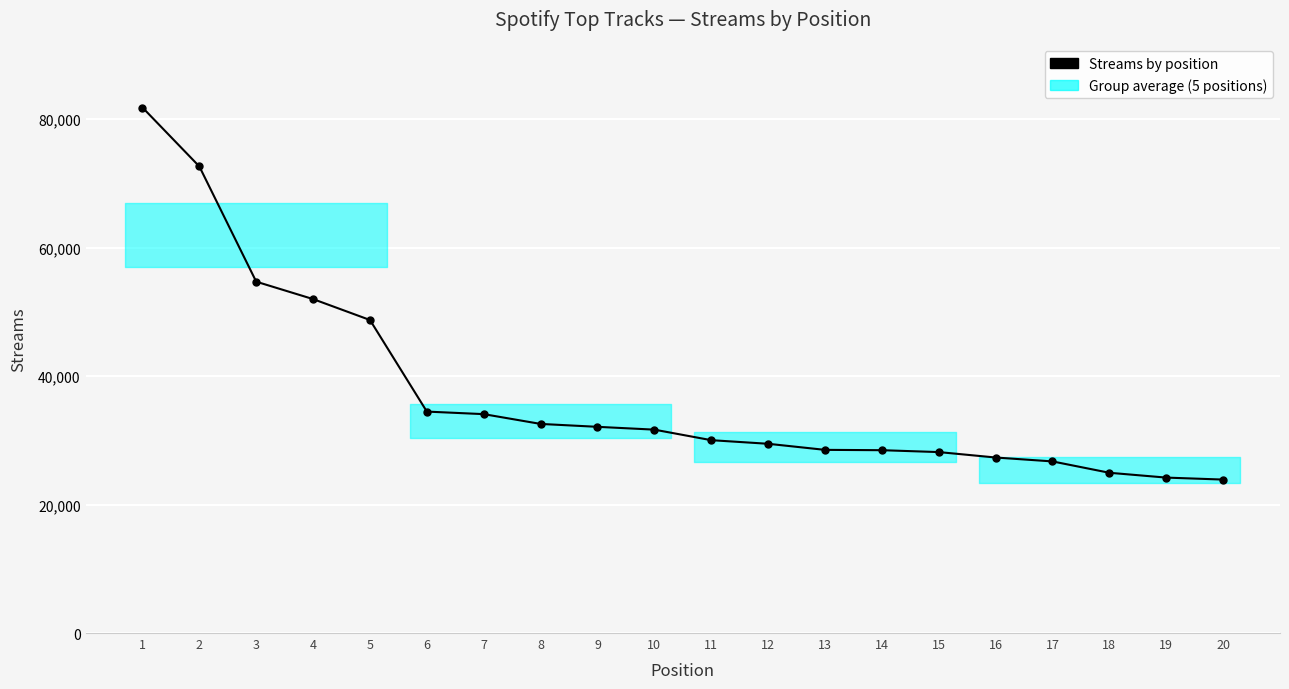

At which label does the data first exceed 31664?

1